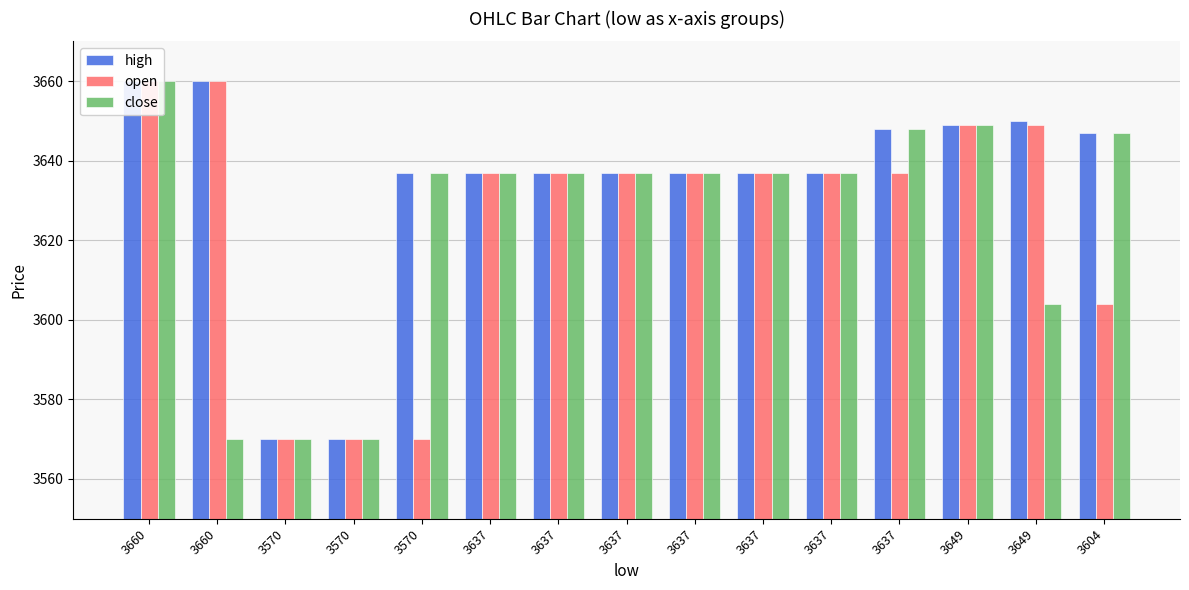

What is the greatest value displayed?

3660